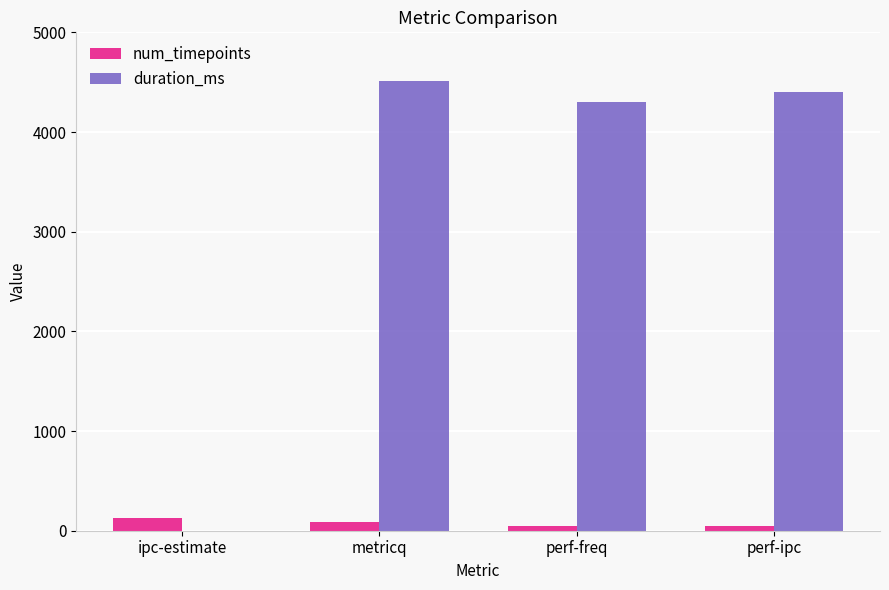

Where is duration_ms nearest to the value 2257?

perf-freq